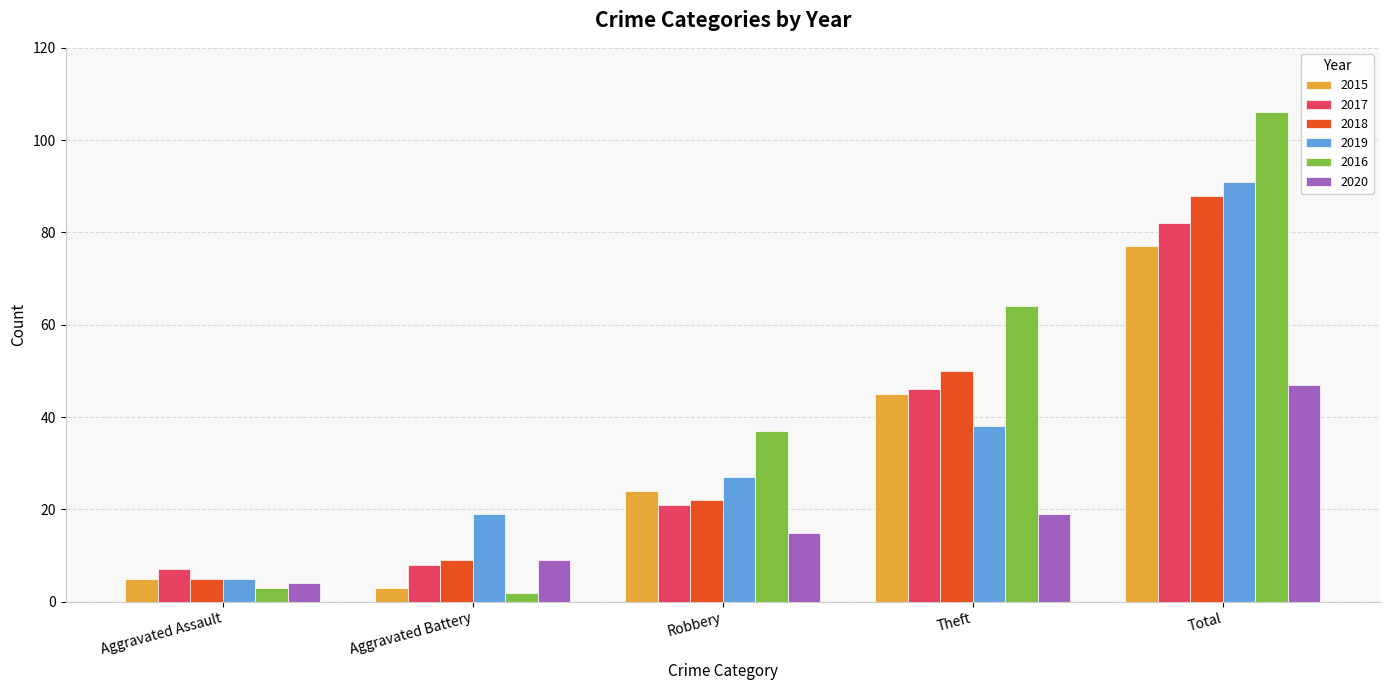

The value of 2018 at Robbery is 22. True or false?

True